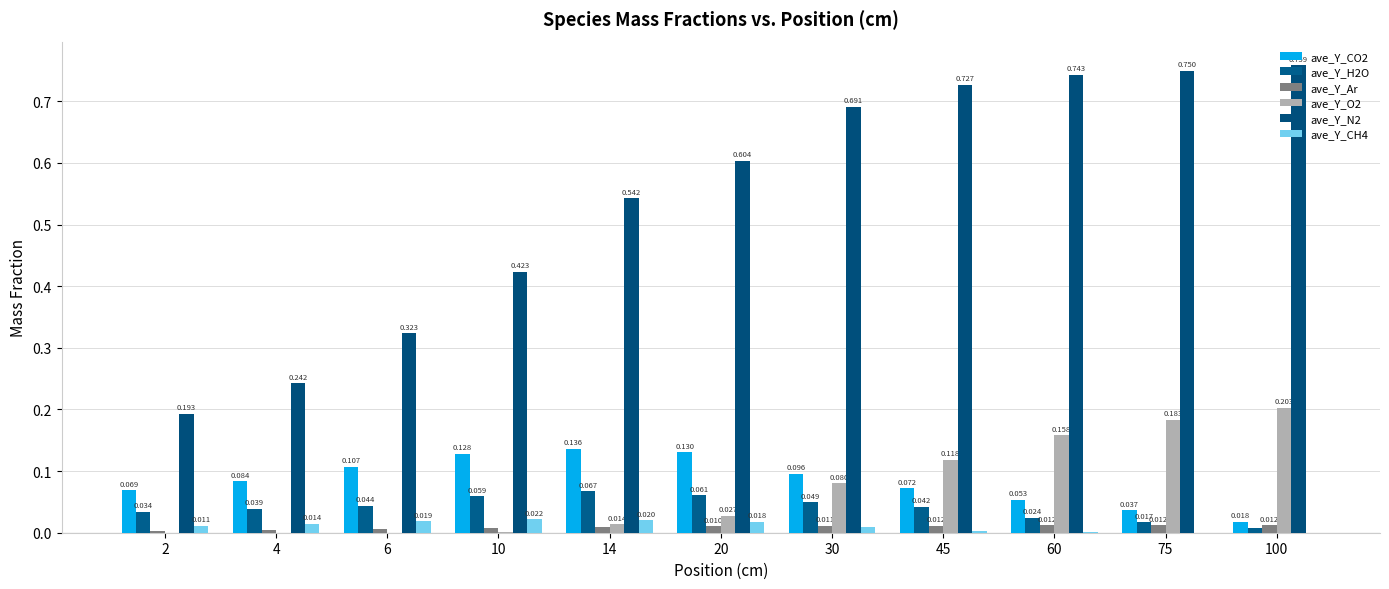

The value of ave_Y_CO2 at 2 is 0.1. True or false?

True